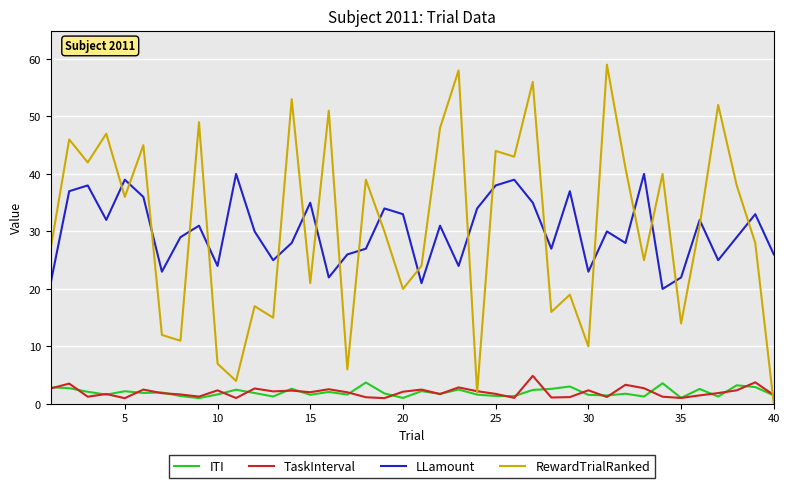

What is the difference between the second highest and minimum values in the TaskInterval series?

2.8